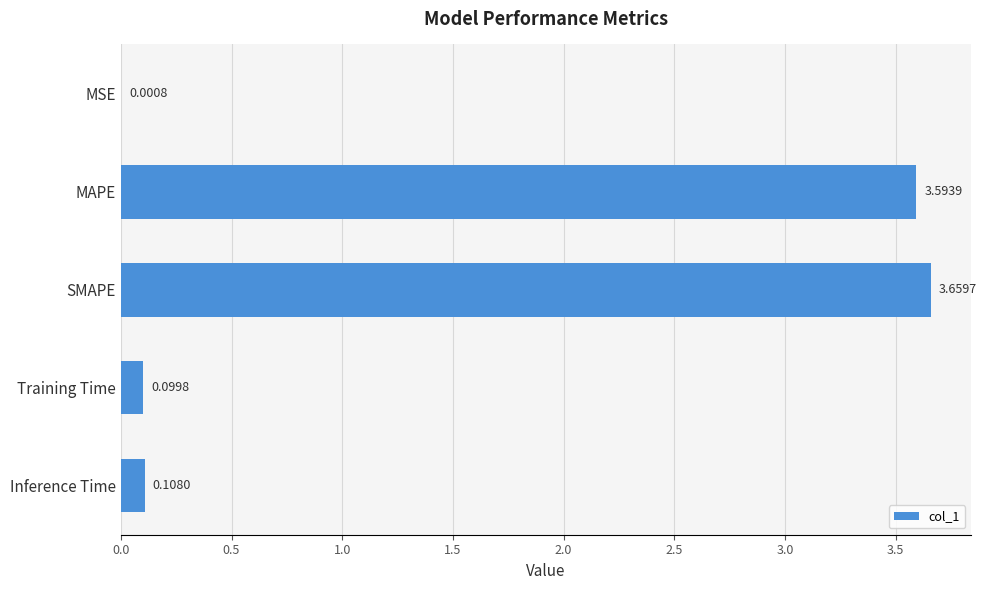

Where is the data nearest to the value 1?

Inference Time